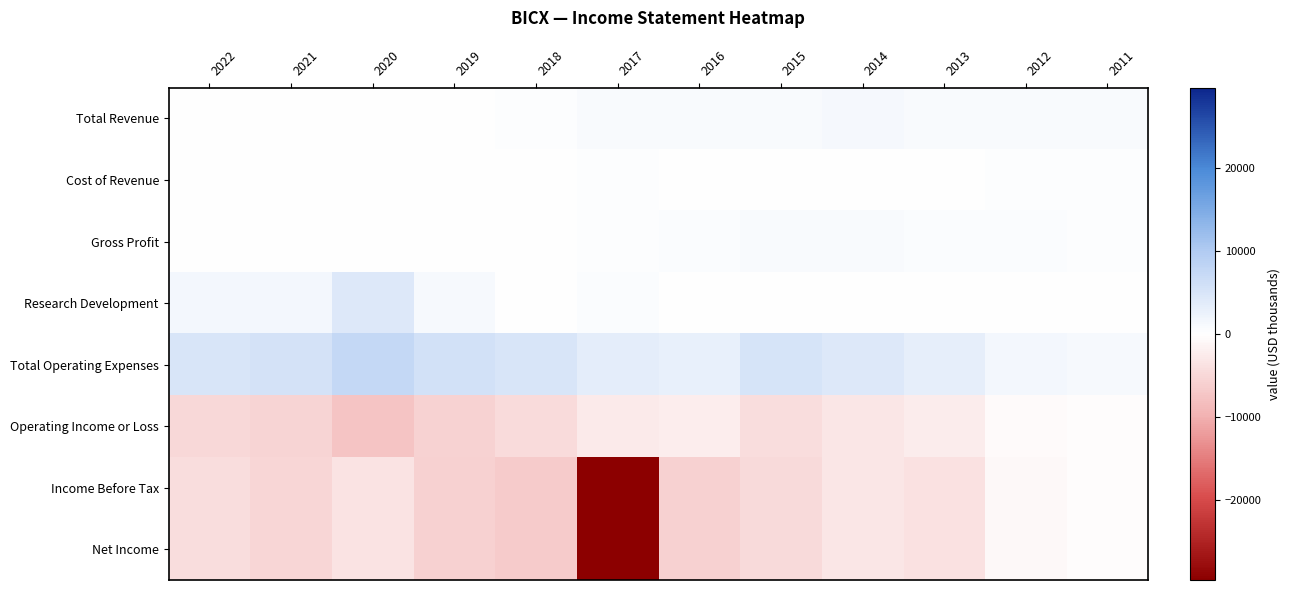

Reading left to right, list all the values displayed in this chart.

Total Revenue: 2022=200	2021=0	2020=100	2019=200	2018=400	2017=700	2016=700	2015=900	2014=1200	2013=700	2012=900	2011=800
Cost of Revenue: 2022=0	2021=0	2020=100	2019=100	2018=200	2017=300	2016=200	2015=200	2014=200	2013=200	2012=400	2011=400
Gross Profit: 2022=200	2021=0	2020=0	2019=200	2018=200	2017=300	2016=500	2015=800	2014=900	2013=600	2012=500	2011=400
Research Development: 2022=1500	2021=1600	2020=4300	2019=1100	2018=200	2017=500	2016=0	2015=0	2014=0	2013=0	2012=0	2011=0
Total Operating Expenses: 2022=5100	2021=5500	2020=7600	2019=5800	2018=5000	2017=3300	2016=2900	2015=5300	2014=4200	2013=3200	2012=1500	2011=1100
Operating Income or Loss: 2022=-4900	2021=-5500	2020=-7500	2019=-5600	2018=-4600	2017=-2600	2016=-2200	2015=-4400	2014=-3100	2013=-2500	2012=-600	2011=-300
Income Before Tax: 2022=-4400	2021=-5200	2020=-3500	2019=-6000	2018=-6600	2017=-29700	2016=-5900	2015=-4700	2014=-3100	2013=-3800	2012=-900	2011=-400
Net Income: 2022=-4400	2021=-5300	2020=-3500	2019=-6000	2018=-6500	2017=-29700	2016=-5900	2015=-4700	2014=-3100	2013=-3800	2012=-900	2011=-400